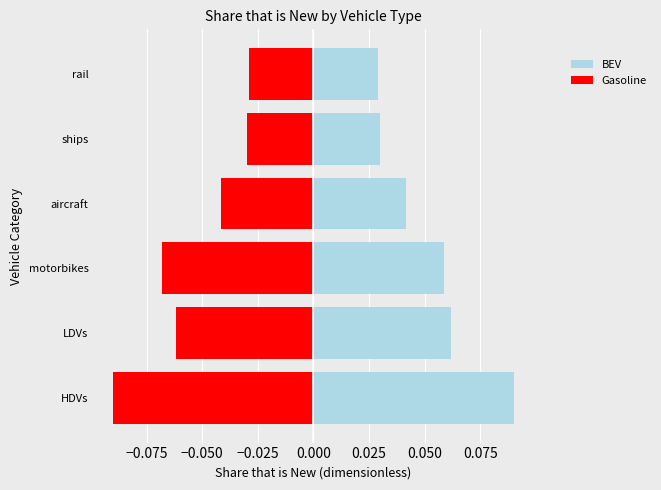

Is the value of Gasoline at motorbikes greater than the value of BEV at aircraft?

No